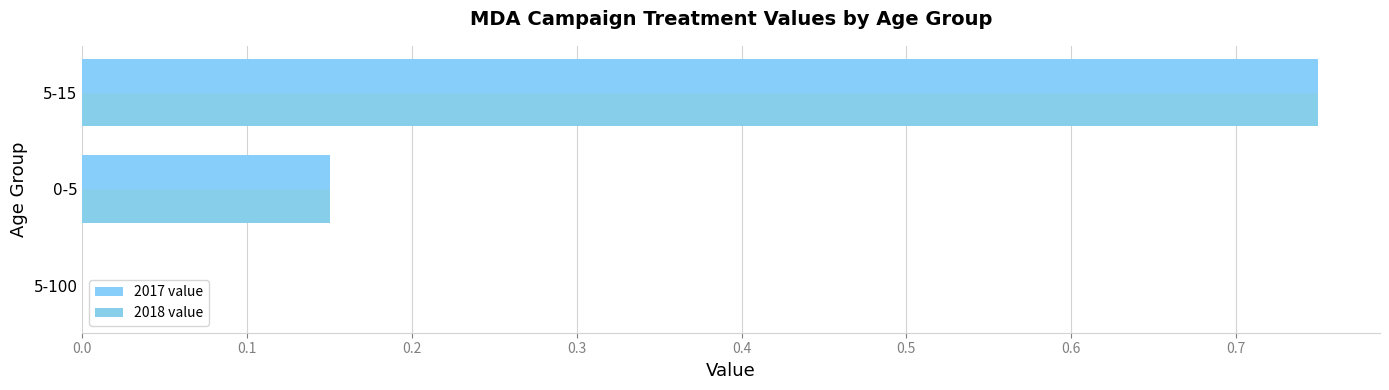

How many 2018 value values are between 0 and 1?

3